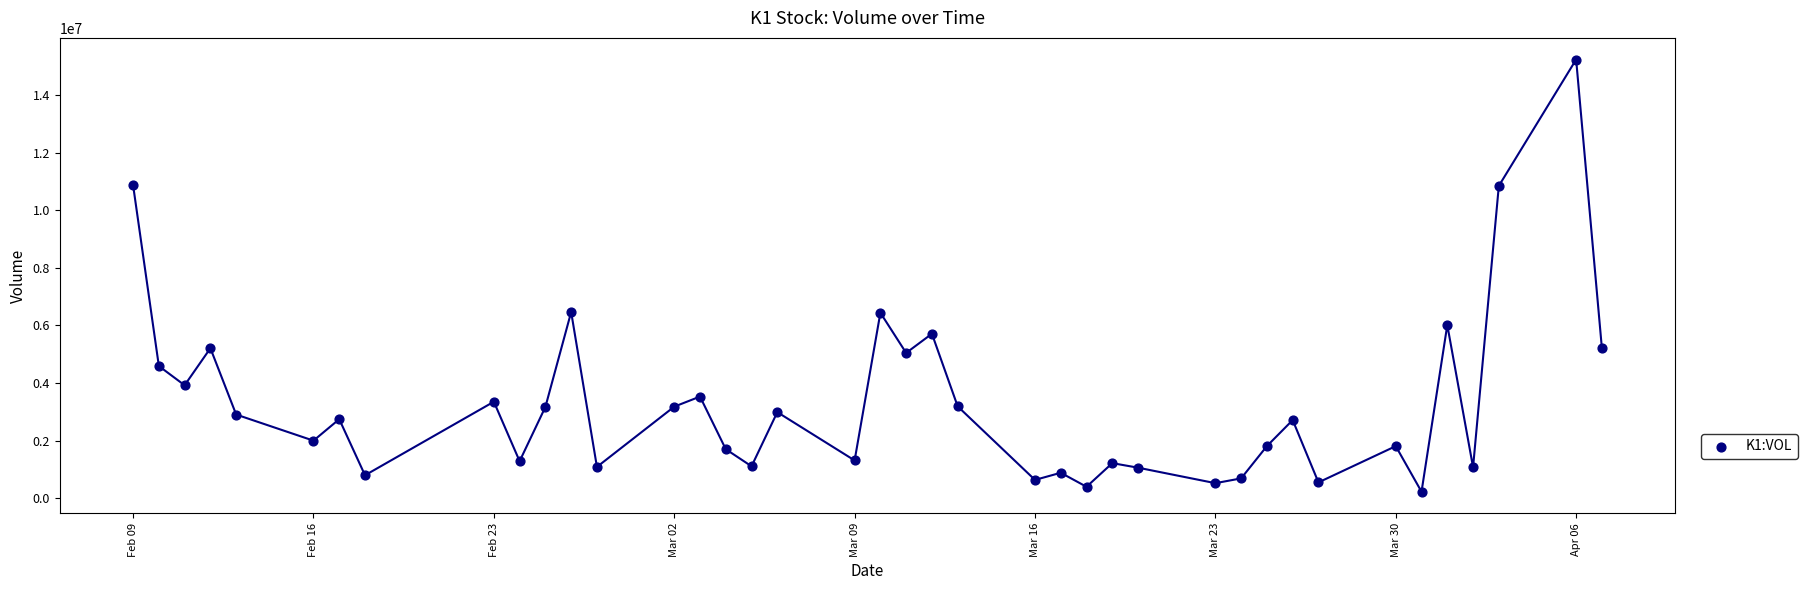

What is the range of Y values (max minus min)?

15024900